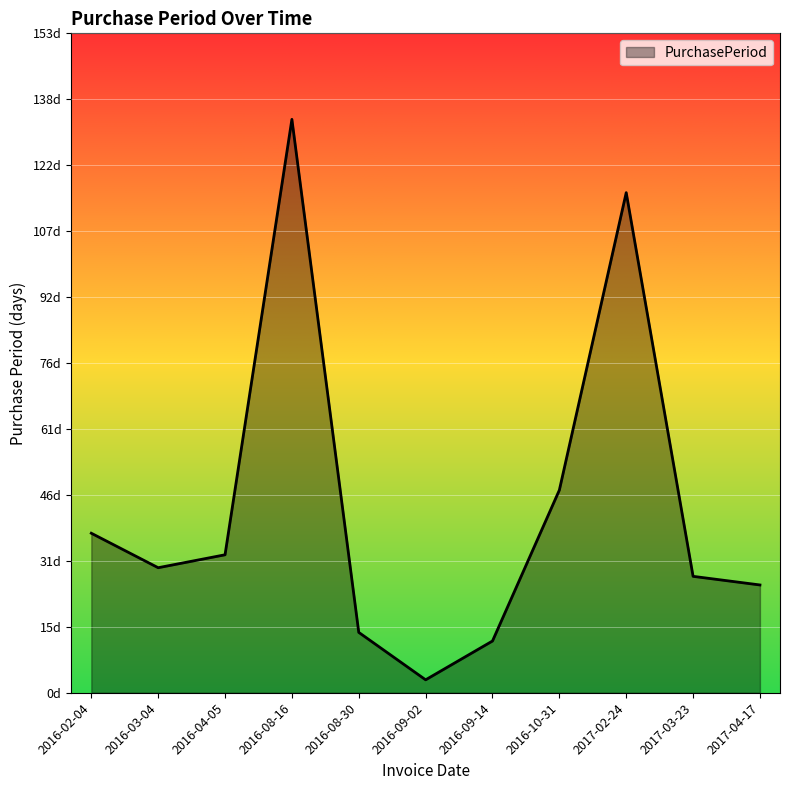

Does the chart have visible grid lines?

Yes